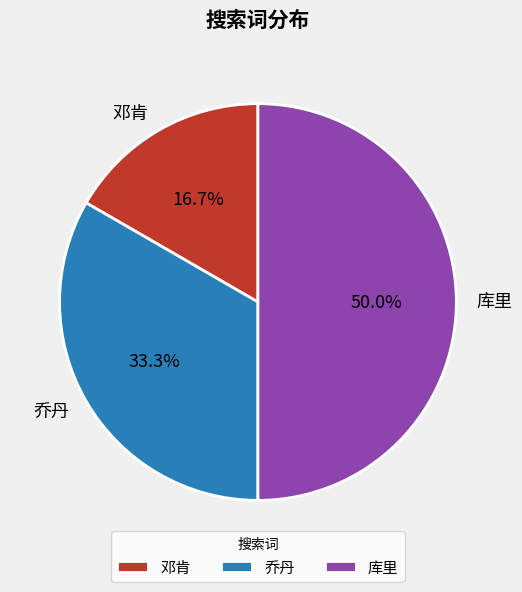

Is 邓肯 the majority of the pie?

No